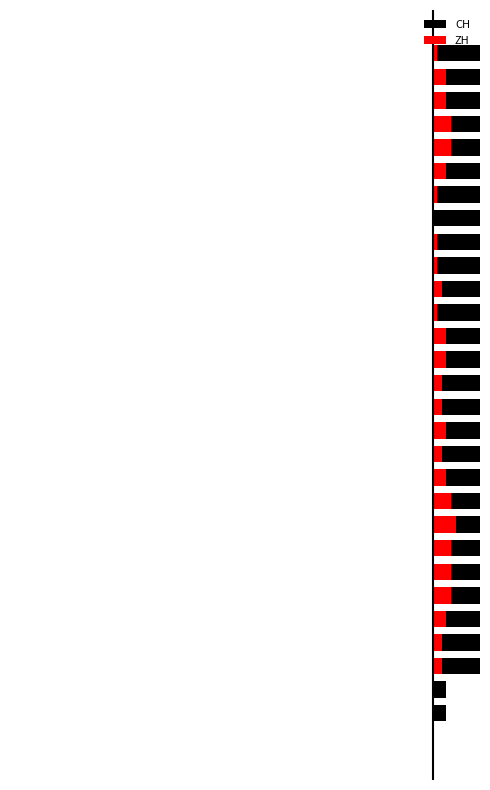

How many bars are there in each group?

2